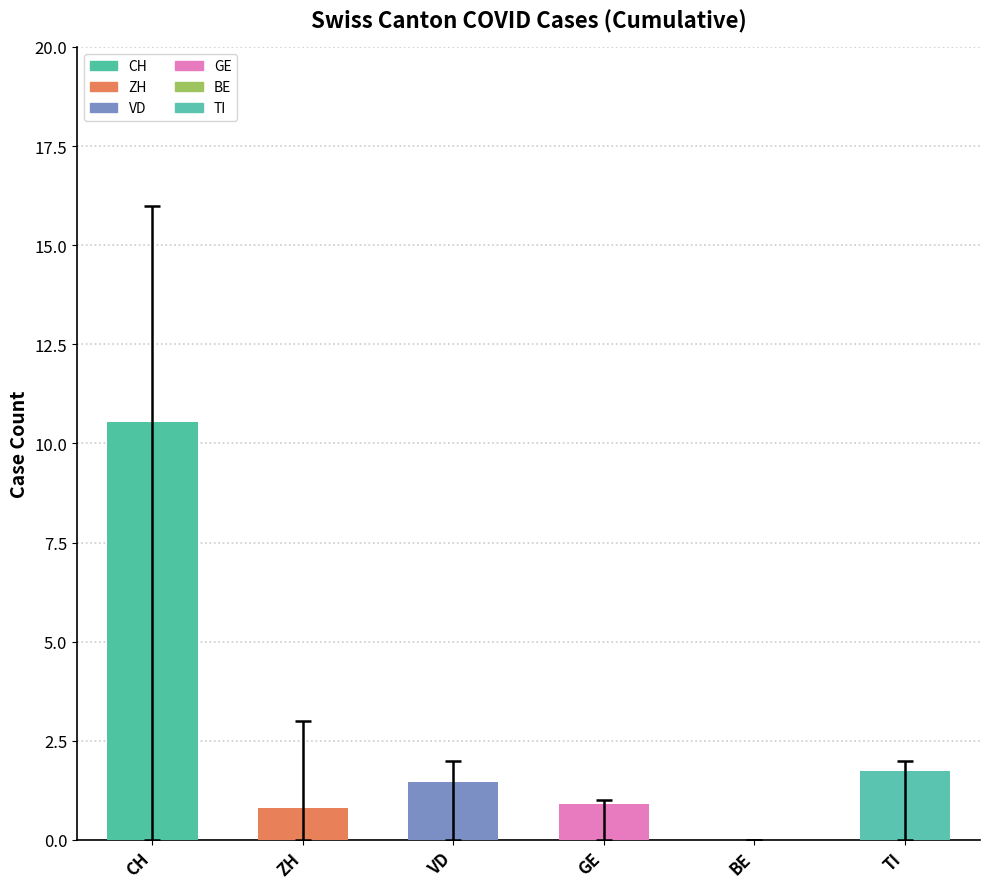

What are all the series names shown in the legend?

CH, ZH, VD, GE, BE, TI